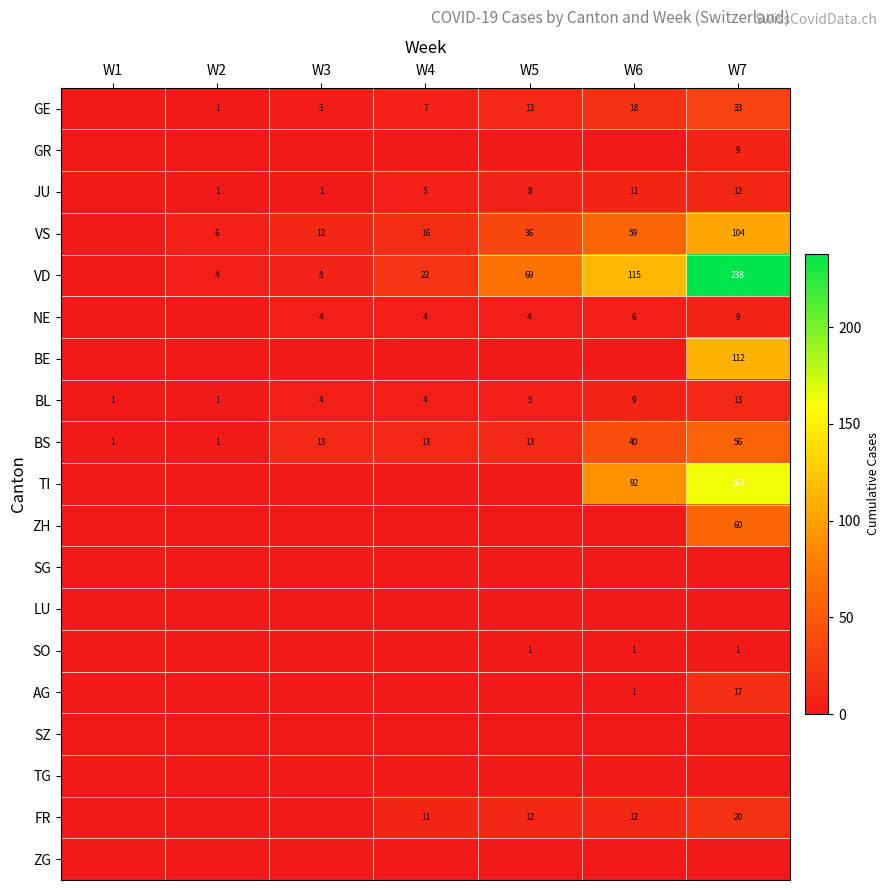

What is the spread (max minus min) of values at W6?

115